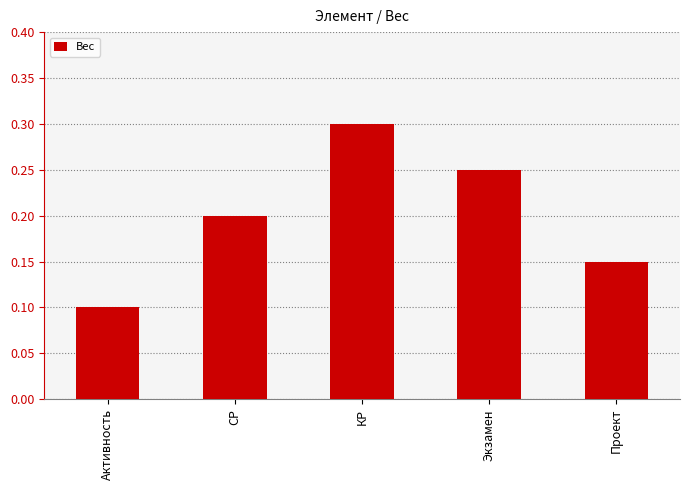

At which category does the chart reach its peak across all series?

КР